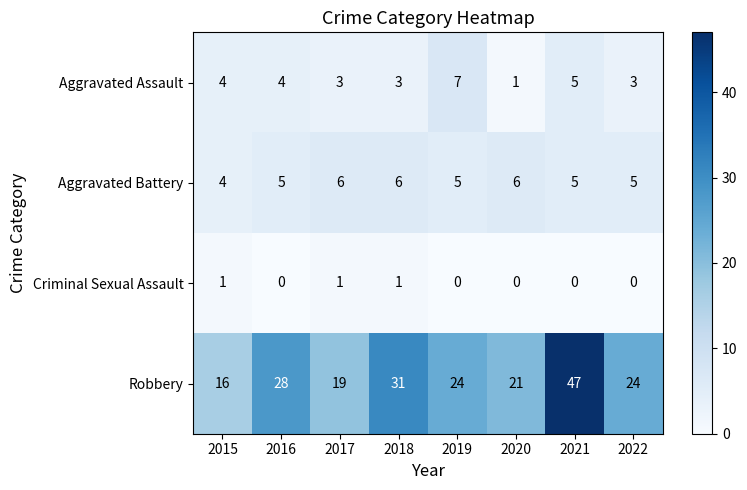

Which series has the largest range (max minus min)?

Robbery